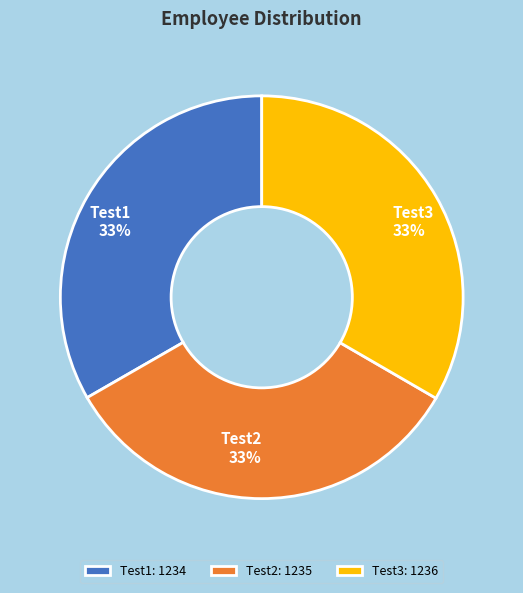

Is there any slice that represents more than half of the pie?

No